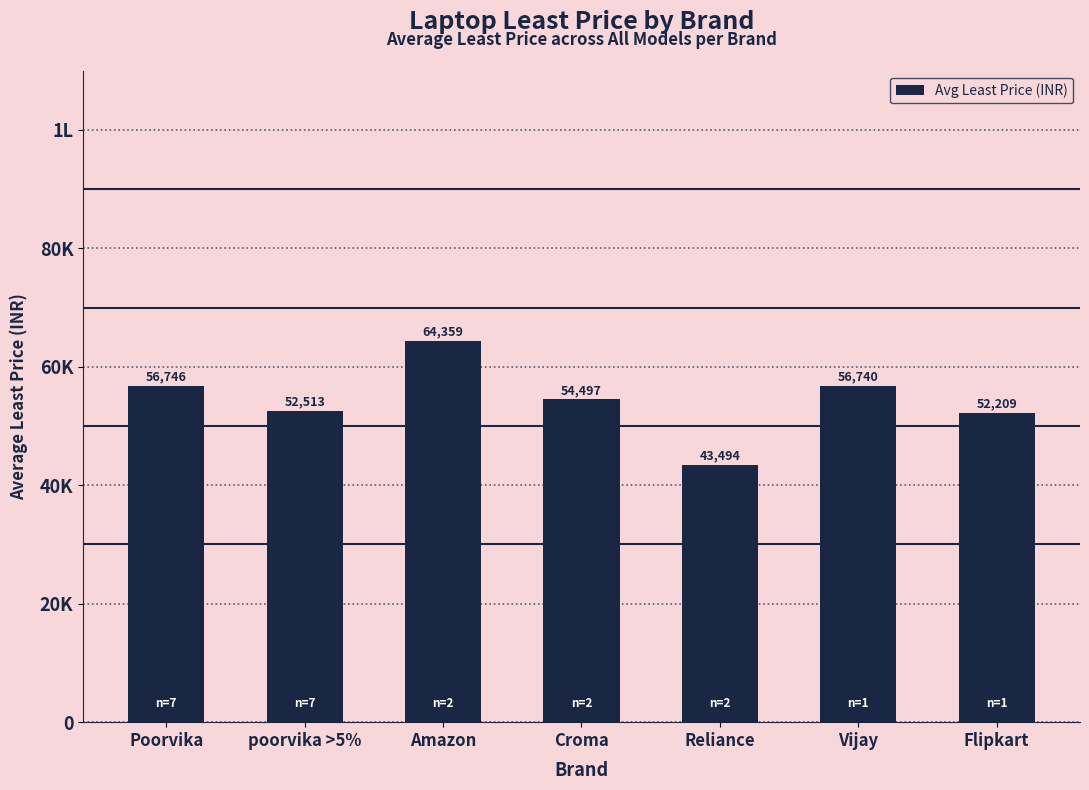

True or false: the data shows 56746 at Poorvika.

True